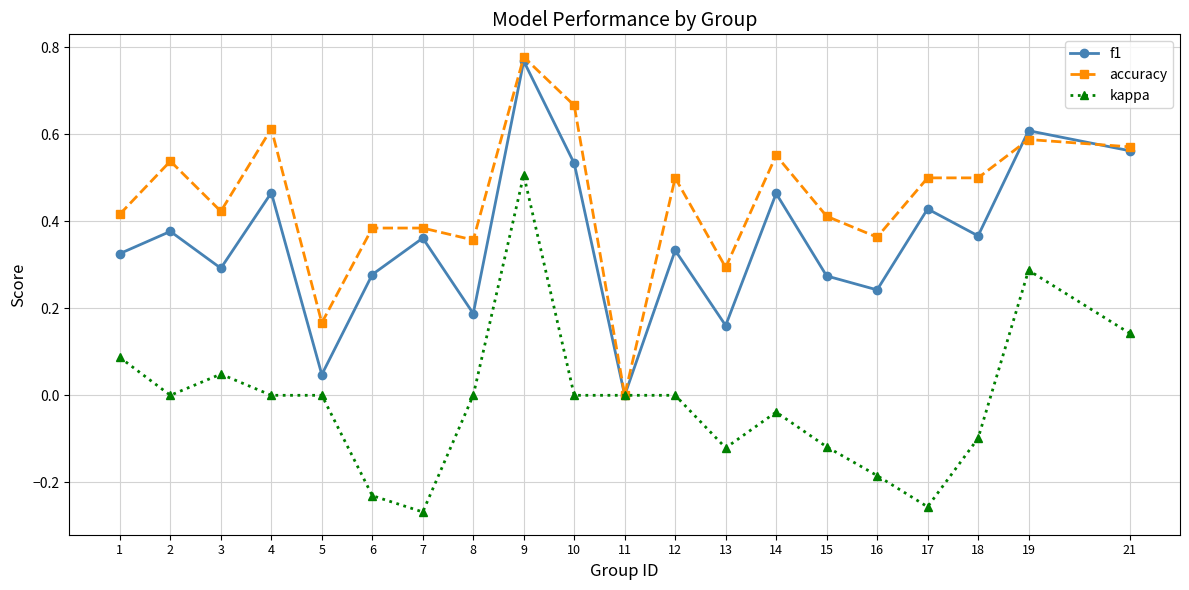

Which label corresponds to the largest value in the chart?

9